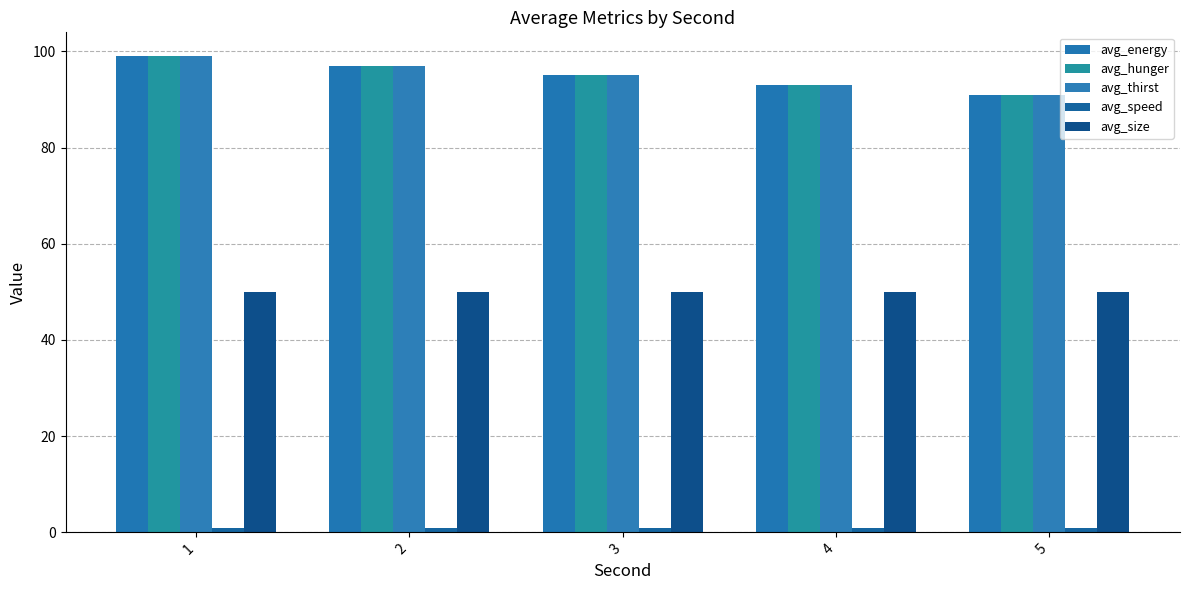

True or false: avg_speed has a value of 1 at 2.

True